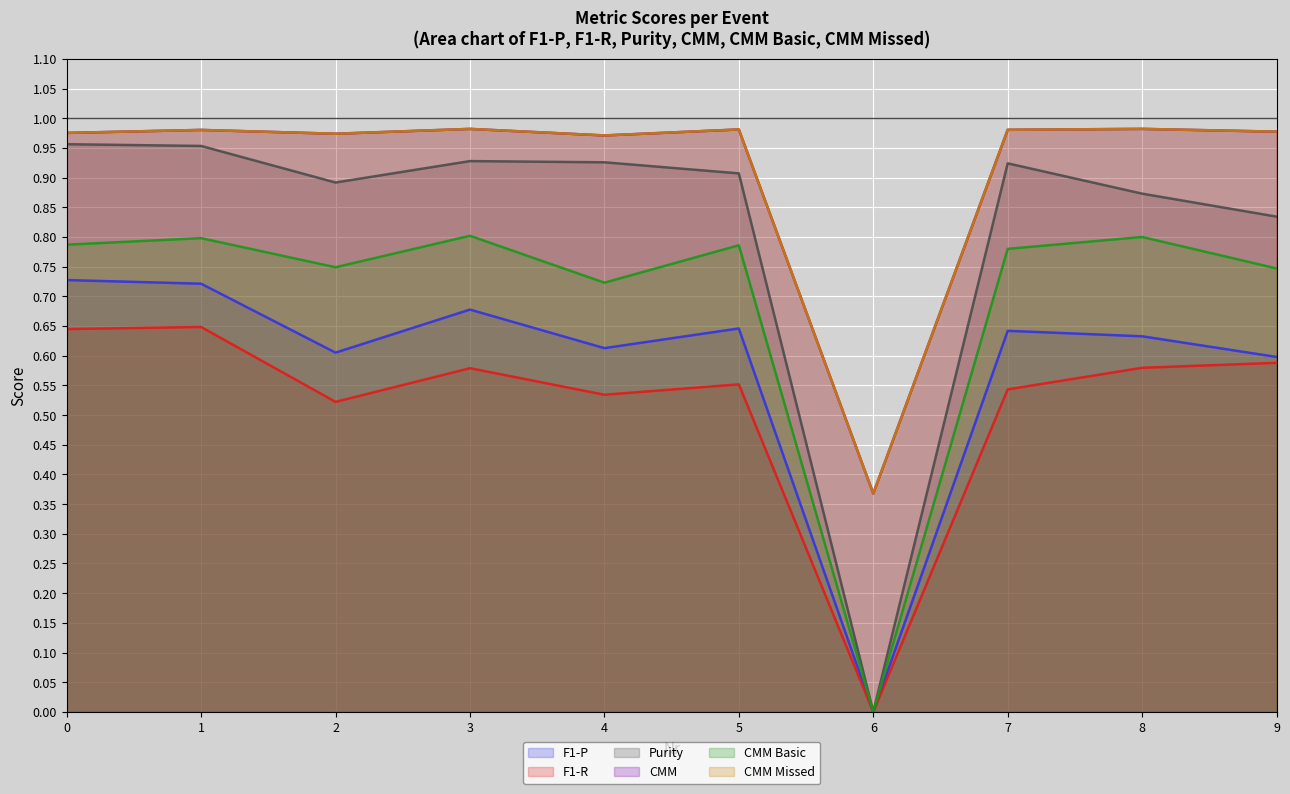

Which category has the lowest value in the CMM Missed series?

6